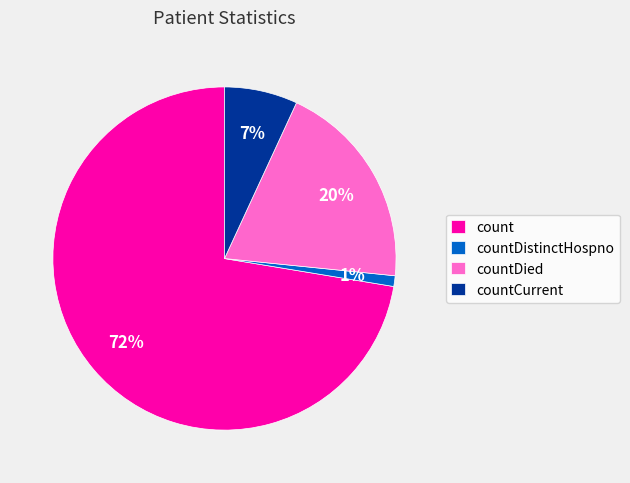

Which slice represents more than half of the pie?

count